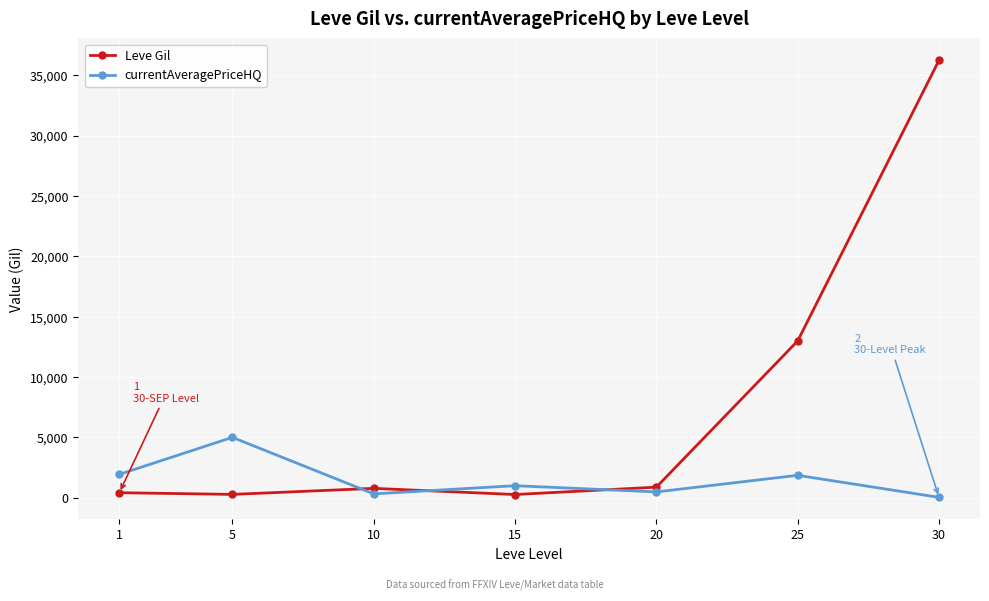

What is the minimum value shown in the chart?

34.0